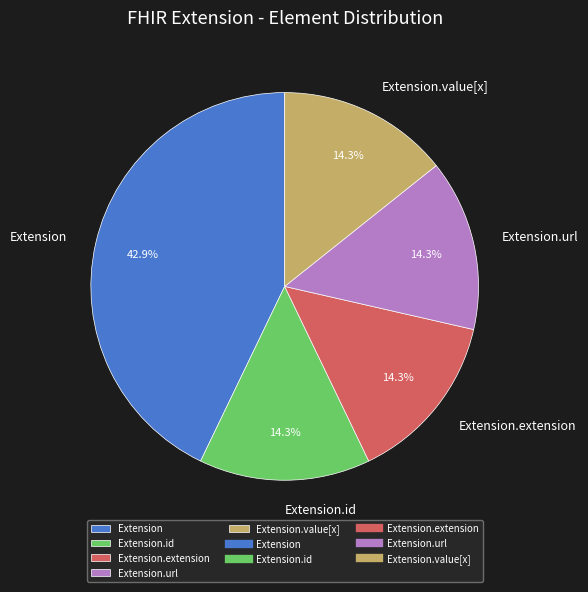

Is it true that Extension.value[x] is 7% of the pie?

False